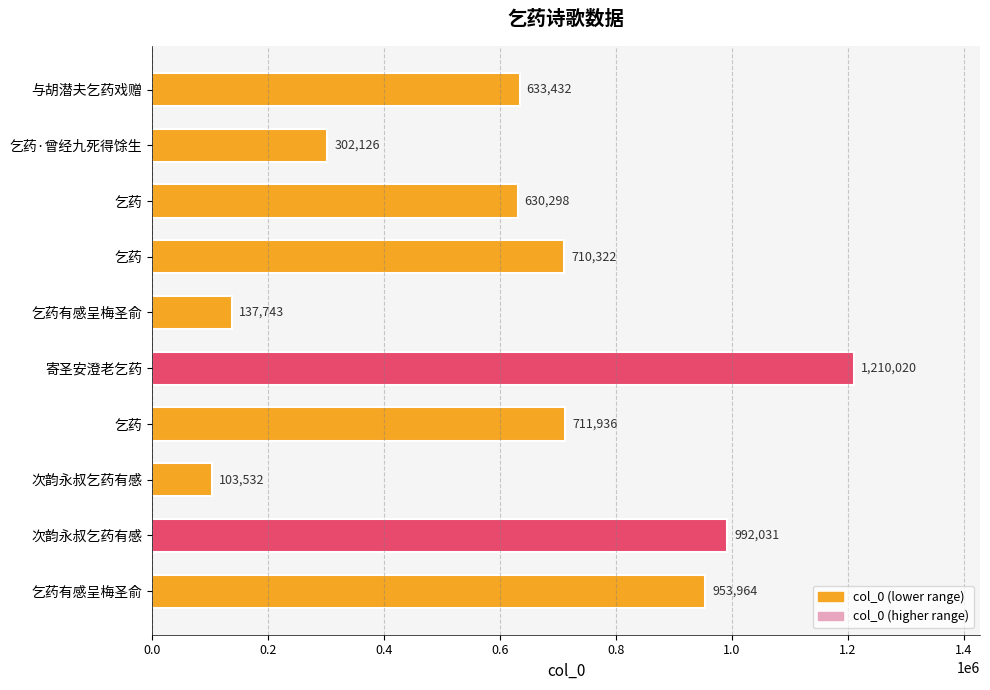

How many bars are there in total?

10